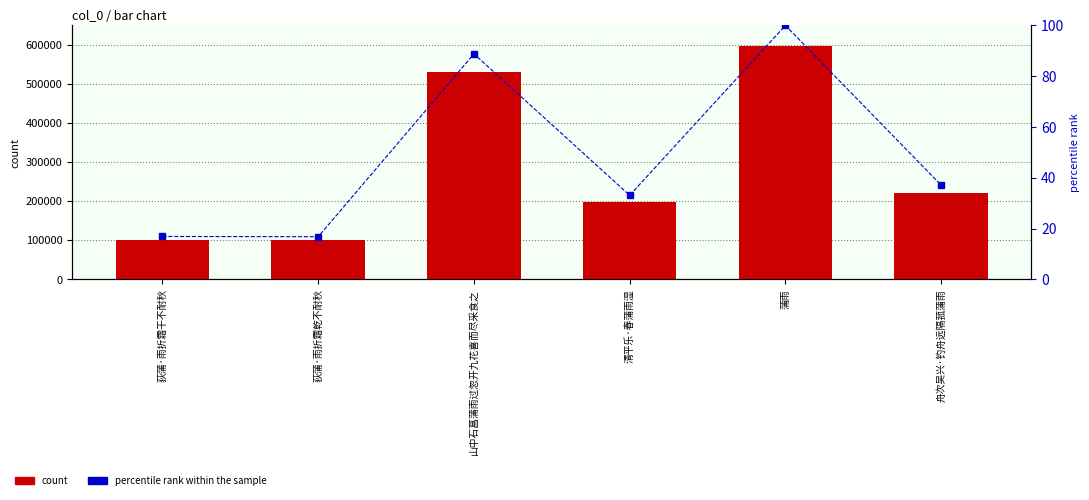

What is the maximum value shown in the chart?

596786.0